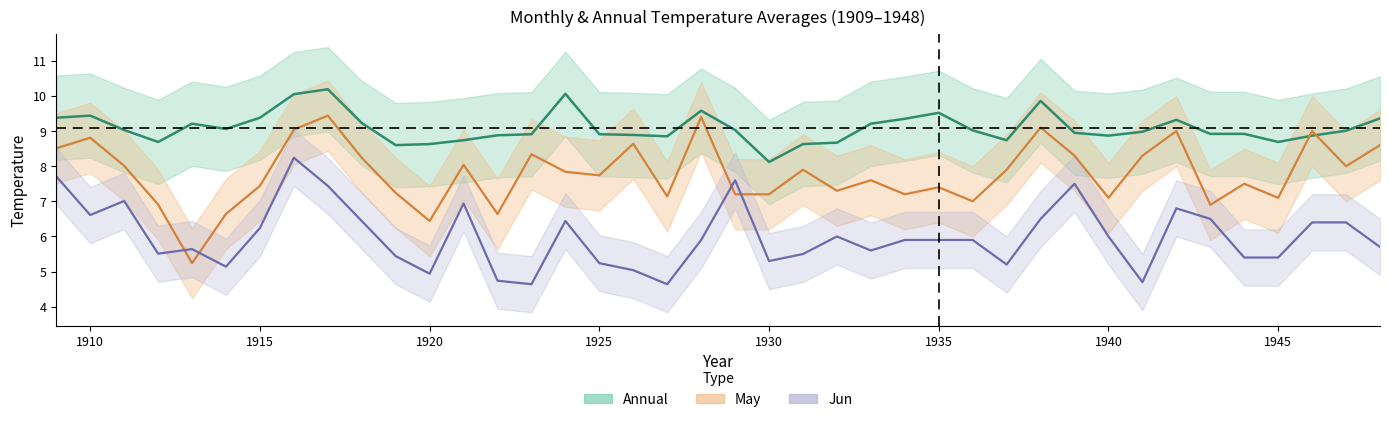

True or false: Jun and Annual cross at least once.

False